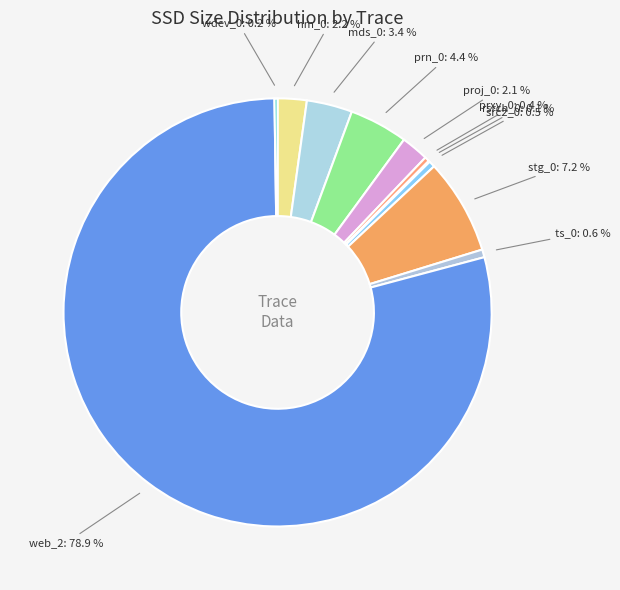

To the nearest percent, what is the average slice percentage?

9%